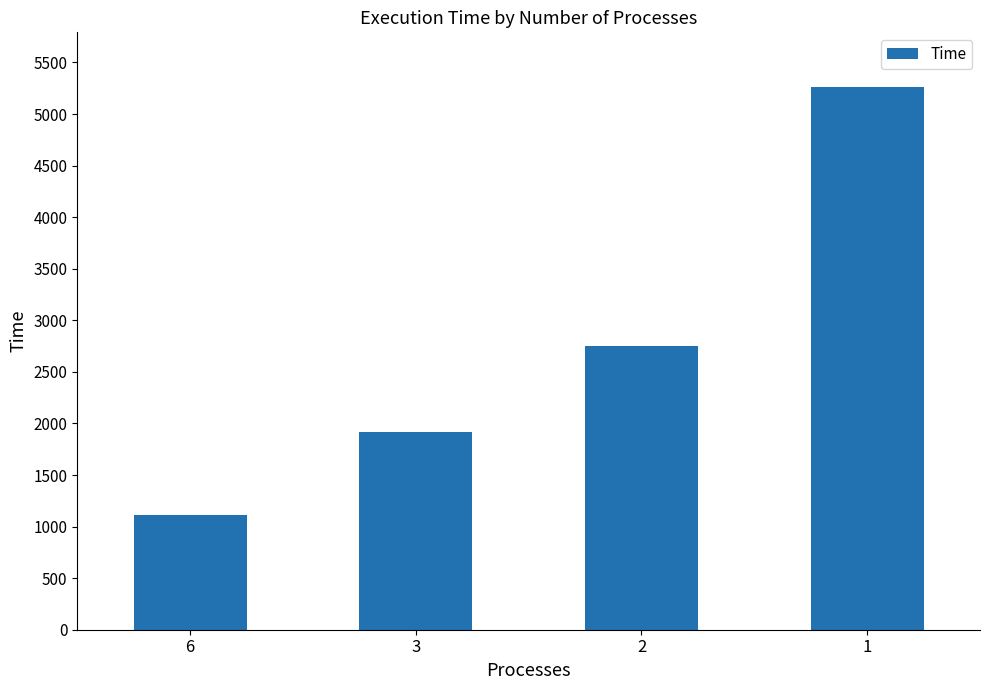

Which has a higher value, 6 or 3?

3